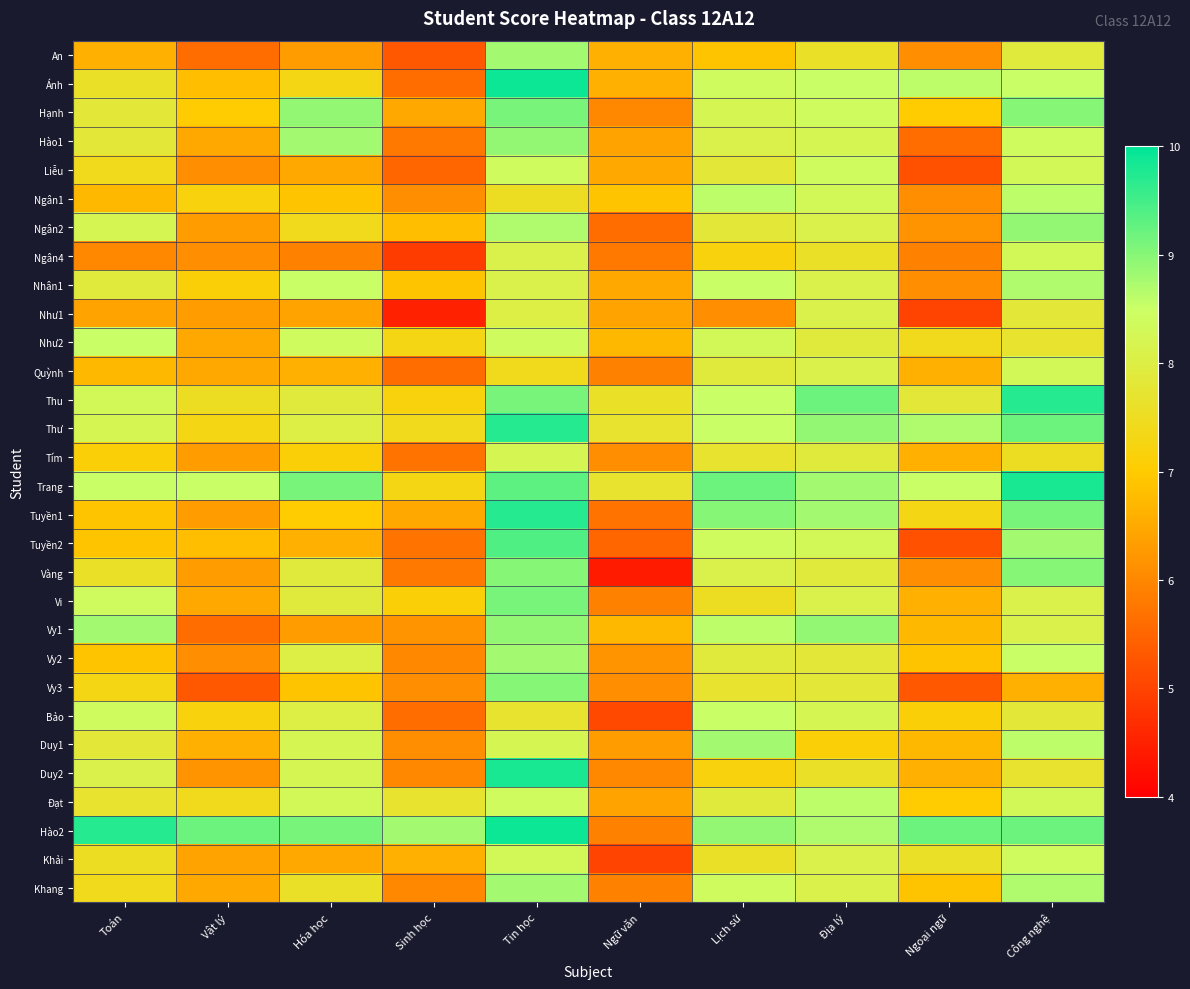

What is the maximum value shown in the chart?

9.9